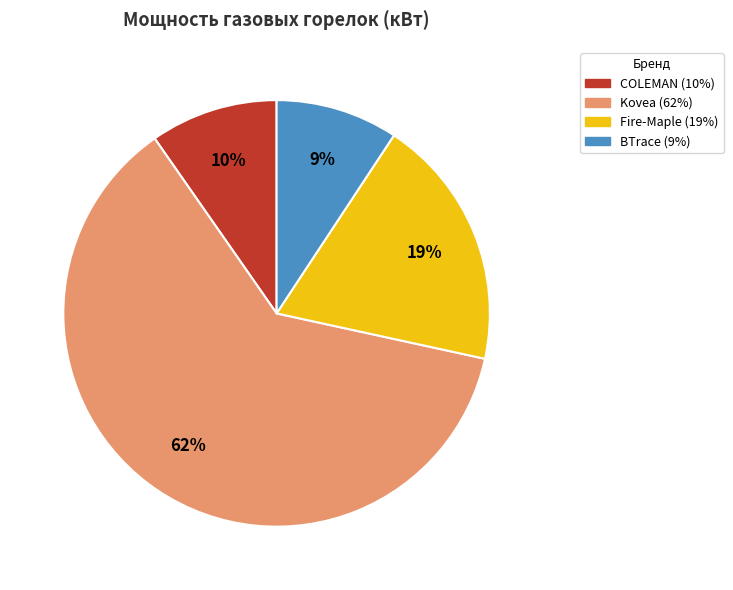

Count the number of slices in the pie.

4